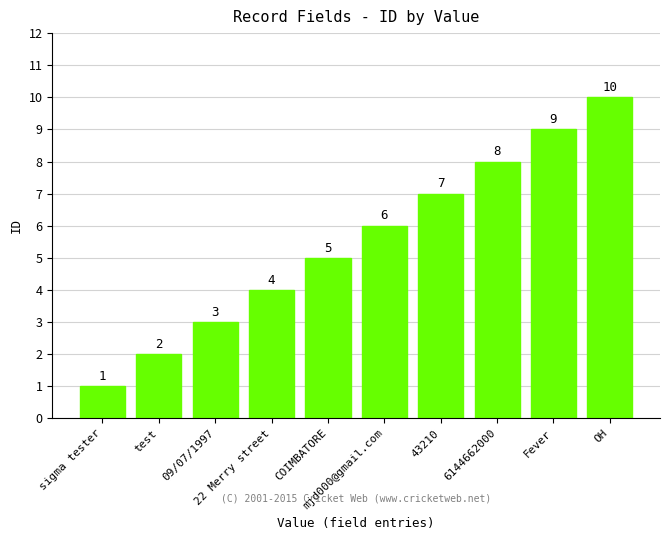

Count the values in the range 3 to 8.

6